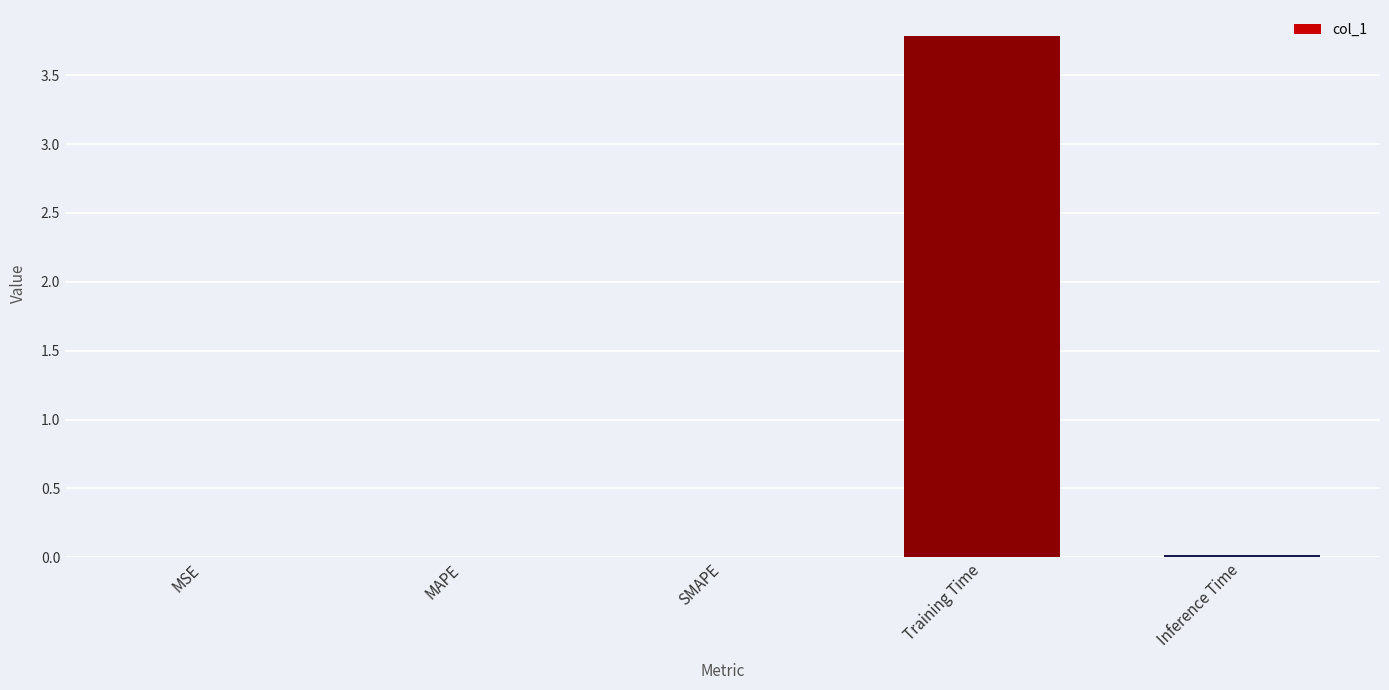

Read the value at Training Time.

3.8